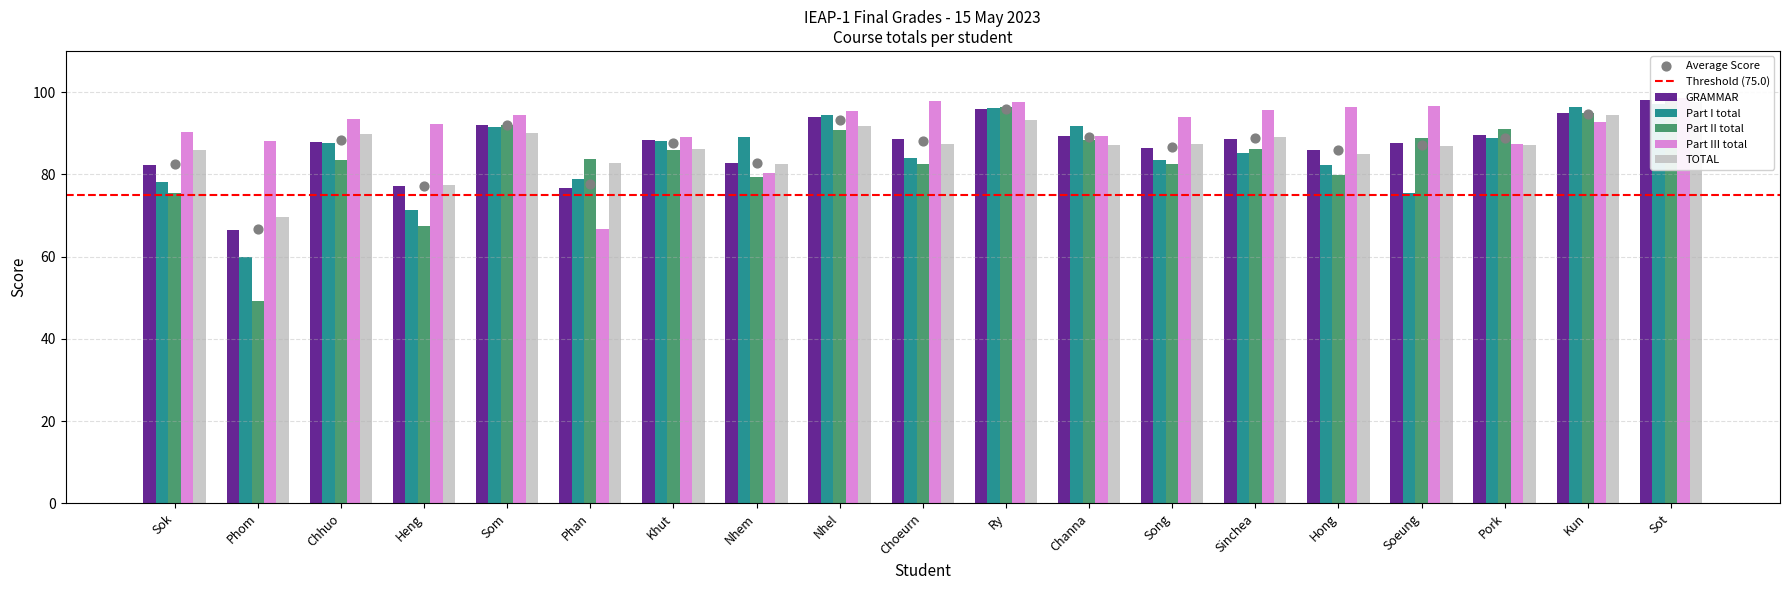

Which series reaches the minimum Y coordinate?

Part II total